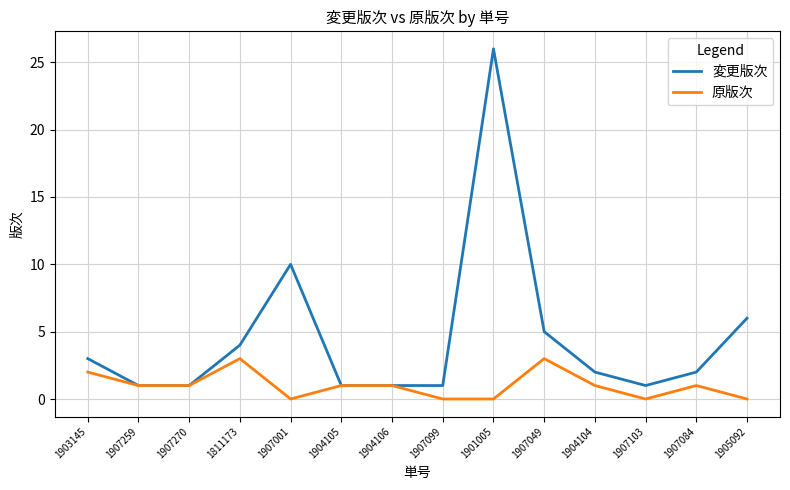

Where is 変更版次 nearest to the value 13?

1907001